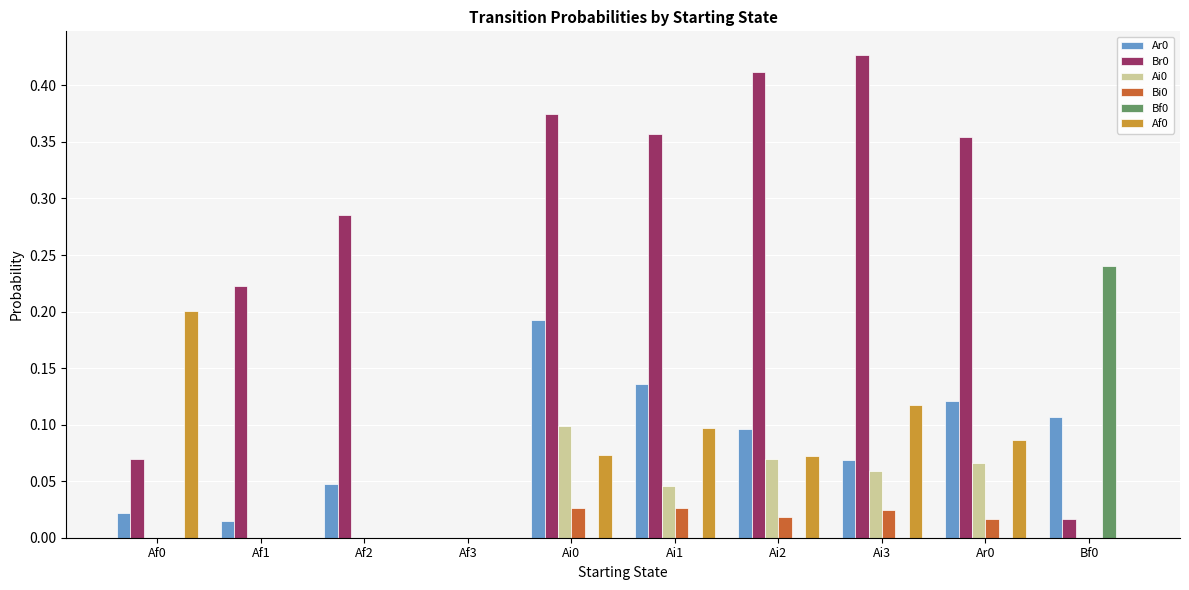

Is it true that Ar0 equals 0.2 at Ar0?

False